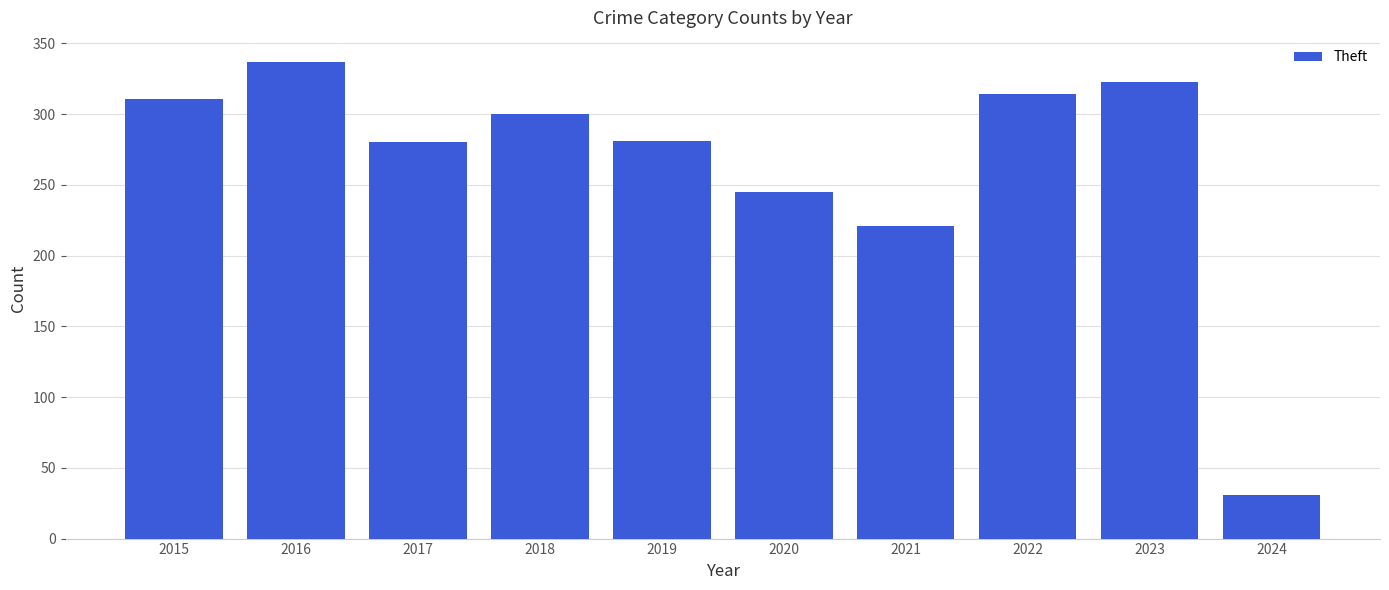

How many categories are shown in the chart?

10